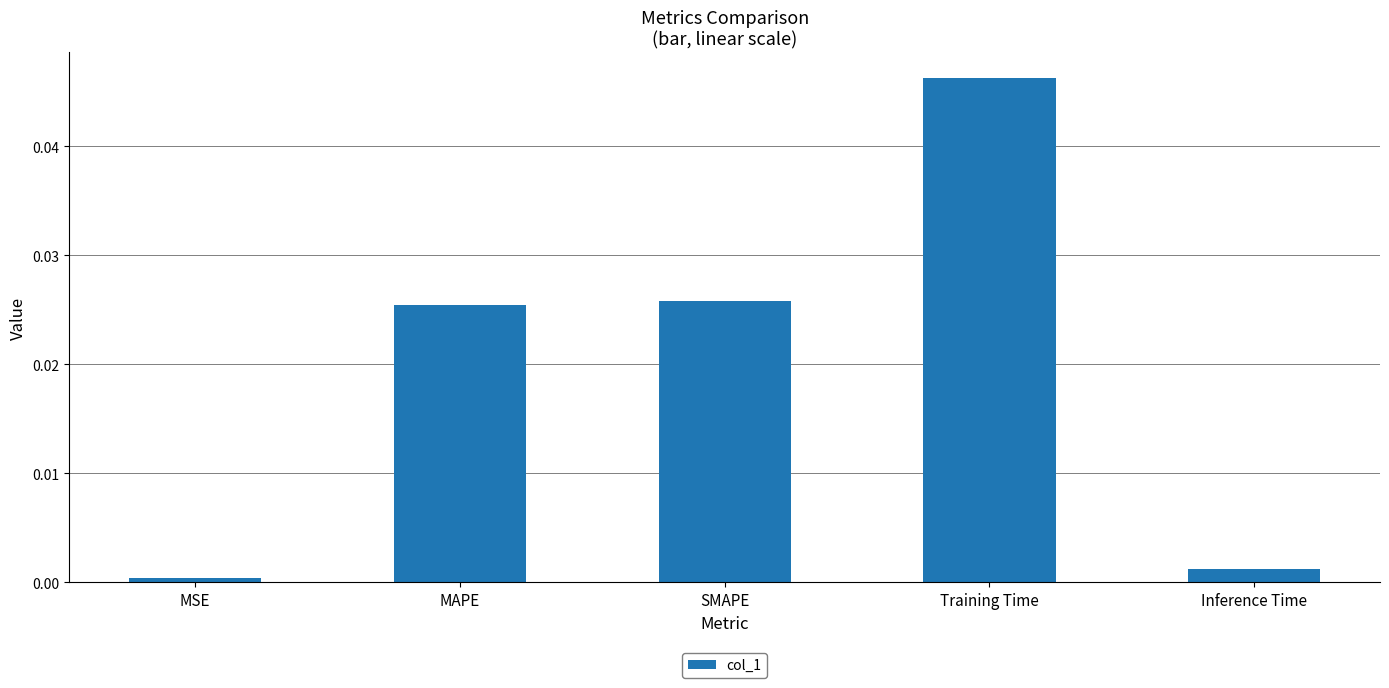

The chart shows a value of 0.1 at Training Time. True or false?

False